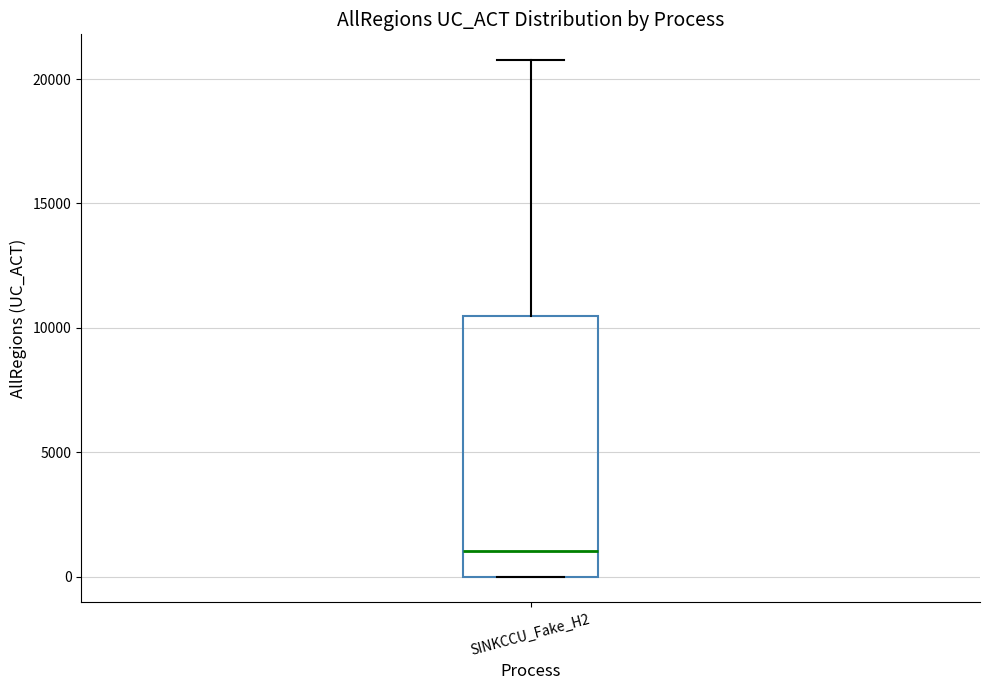

Read this box plot against the y-axis: the position of the median line, the range covered by the box, and the ends of both whiskers. The values are not printed on the chart, so give them approximately, as read against the axis.

median 1000, box 0 to 10500, whiskers 0 to 21000